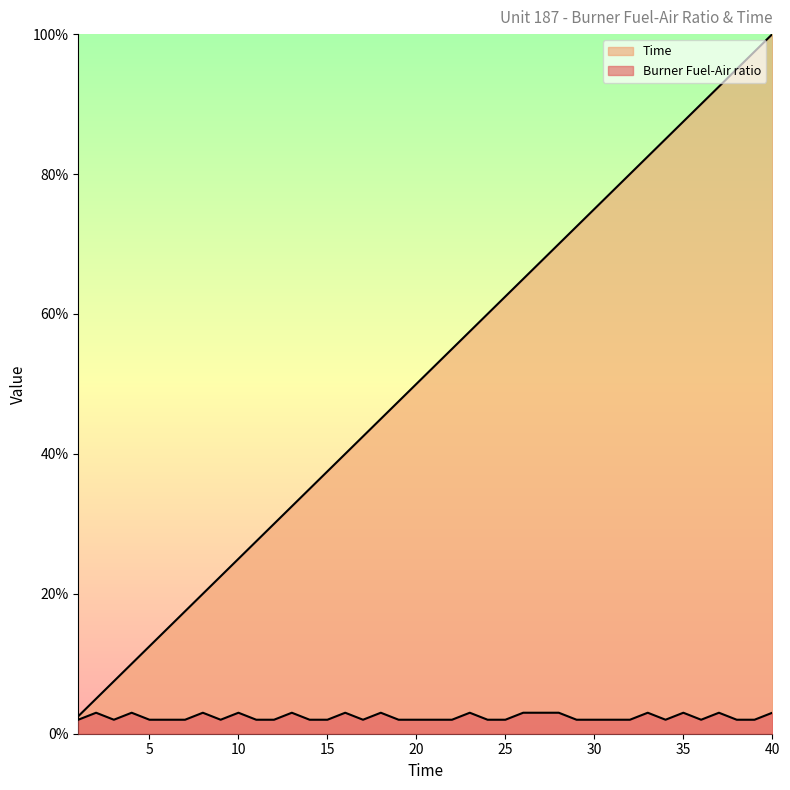

What is the average value of the Time series?

0.5